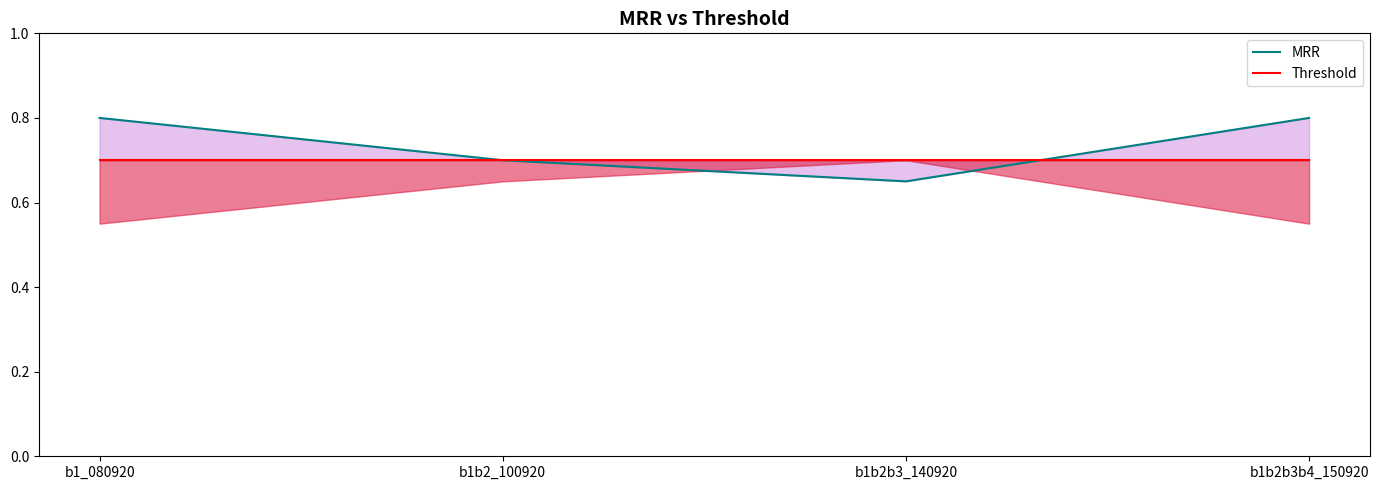

How many series are shown in this chart?

2